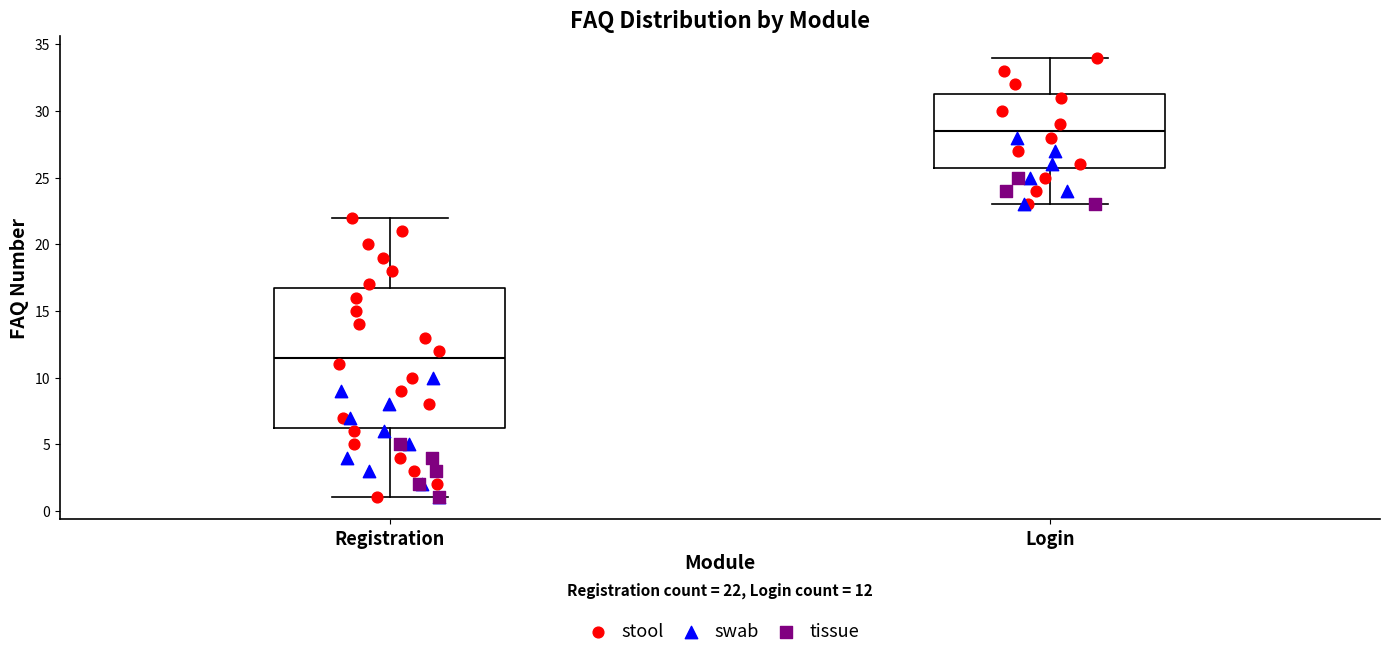

Comparing the boxes themselves (not the whiskers), which one is the tallest?

Registration